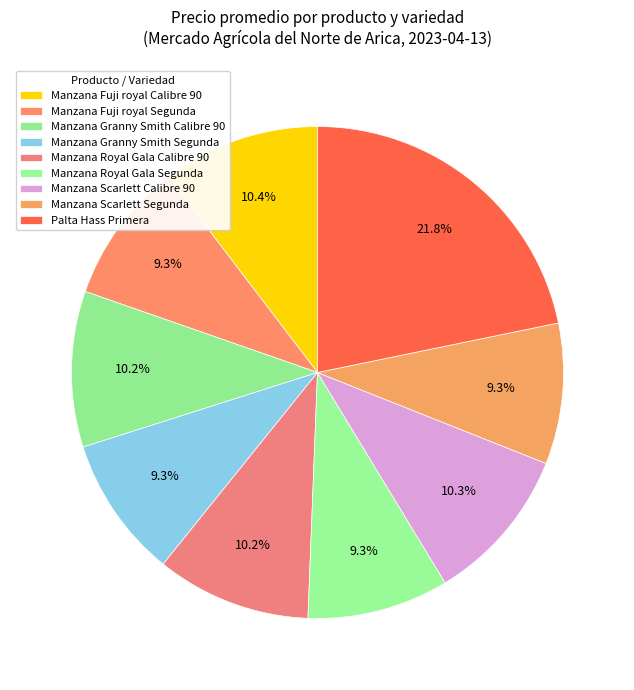

To the nearest percent, what is the average slice percentage?

11%